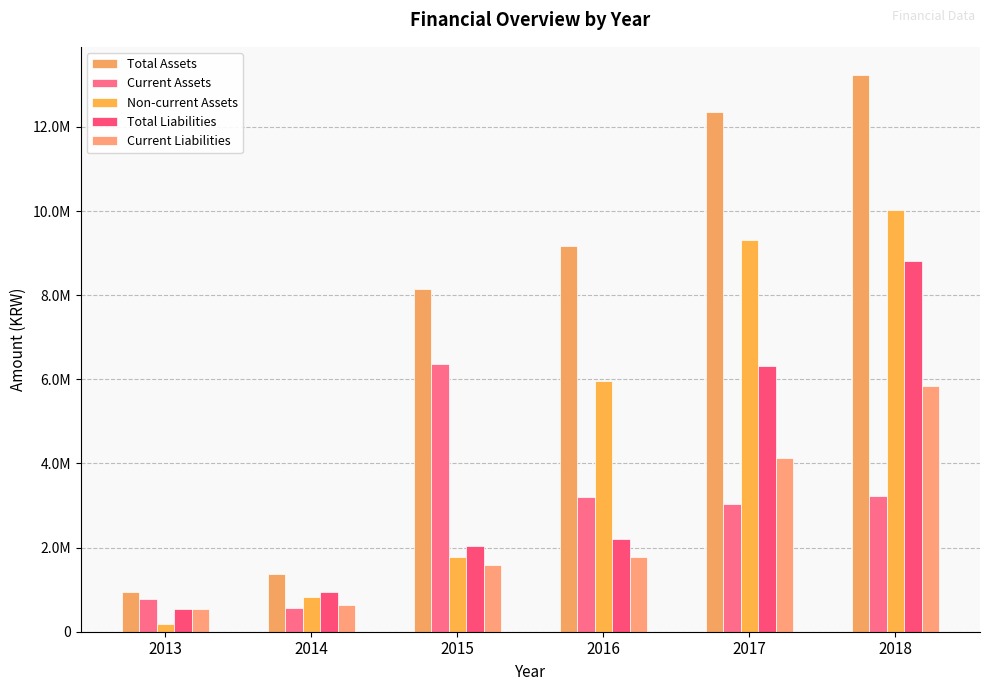

At which label does Total Assets reach its minimum?

2013